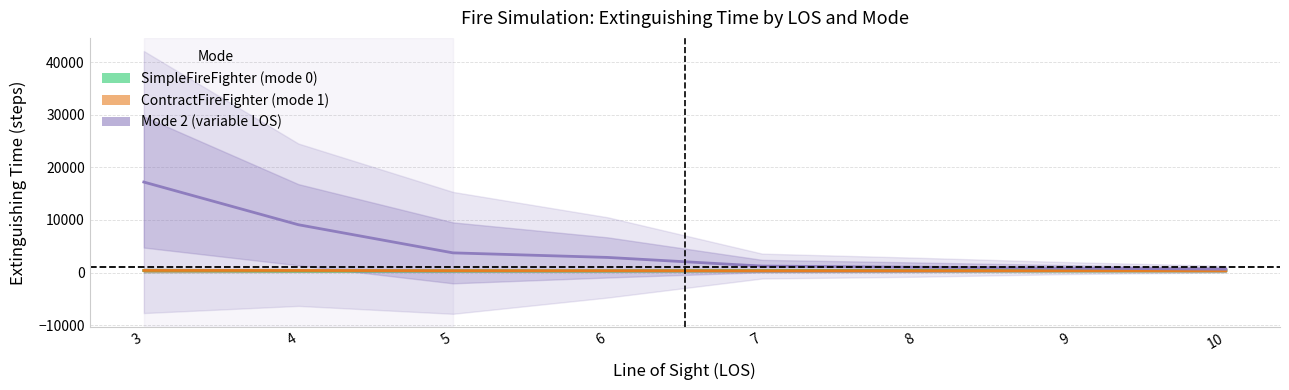

Between 7 and 10, which series saw the biggest shift?

Mode 2 (variable LOS)